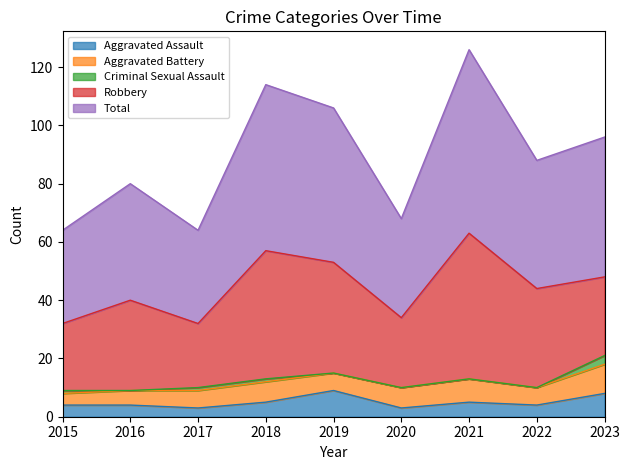

Is it true that Aggravated Battery equals 5 at 2016?

True